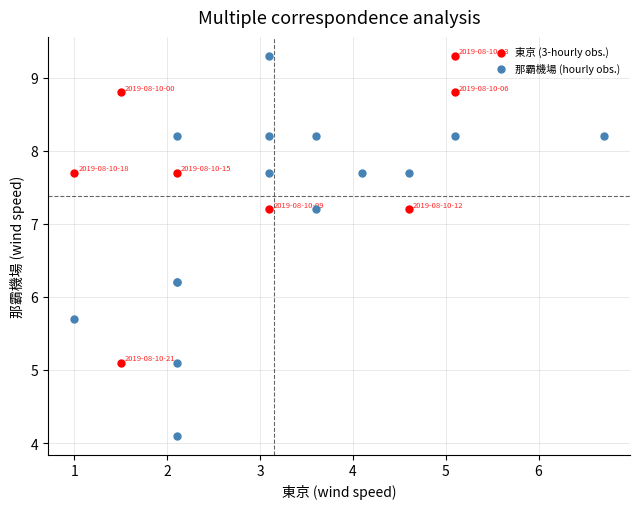

Which series reaches the minimum Y coordinate?

那霸機場 (hourly obs.)